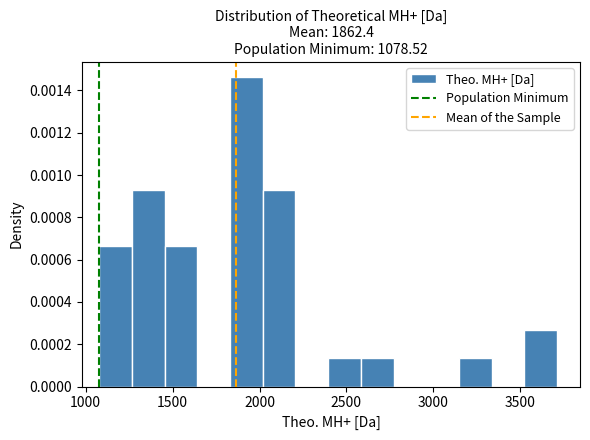

Read against the x-axis, roughly where is the centre of the tallest bar?

1900